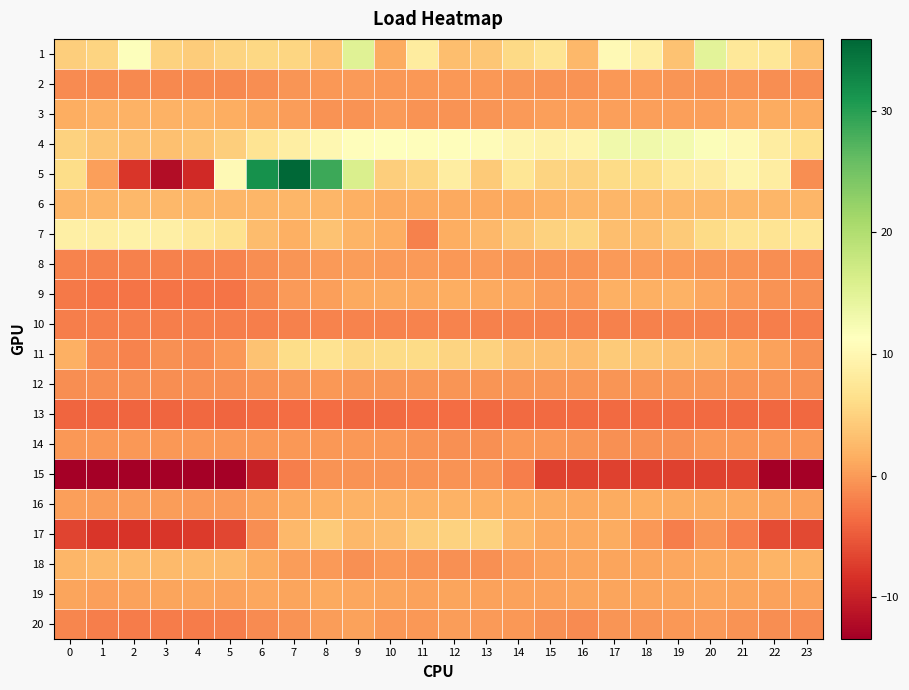

Reading right to left, what are all the values shown in this chart?

1: 23=3.2	22=7.5	21=7.6	20=14.8	19=3.5	18=8.7	17=10.3	16=2.4	15=7.2	14=5.7	13=3.9	12=3.1	11=8.3	10=1.4	9=15.2	8=3.7	7=5.4	6=5.6	5=5.2	4=4.4	3=5.0	2=11.5	1=5.2	0=4.5
2: 23=-1.0	22=-0.9	21=-0.7	20=-0.5	19=-0.3	18=-0.3	17=-0.2	16=-0.5	15=-0.6	14=-0.4	13=-0.2	12=-0.2	11=-0.1	10=-0.2	9=-0.0	8=-0.1	7=-0.4	6=-1.0	5=-1.3	4=-1.4	3=-1.4	2=-1.4	1=-1.3	0=-1.2
3: 23=1.4	22=1.4	21=0.9	20=0.4	19=0.4	18=0.4	17=0.4	16=0.4	15=0.3	14=-0.1	13=-0.4	12=-0.6	11=-0.6	10=-0.0	9=-0.5	8=-0.5	7=0.1	6=0.7	5=1.6	4=1.9	3=1.9	2=1.9	1=1.9	0=1.5
4: 23=6.5	22=8.5	21=10.4	20=11.7	19=12.6	18=13.0	17=13.0	16=9.6	15=9.3	14=9.8	13=10.8	12=10.9	11=10.9	10=11.1	9=11.0	8=10.0	7=8.6	6=7.1	5=4.6	4=3.7	3=3.2	2=3.3	1=3.9	0=5.0
5: 23=-1.0	22=8.5	21=9.6	20=8.1	19=7.6	18=6.1	17=6.0	16=5.1	15=5.2	14=7.2	13=4.2	12=8.5	11=5.4	10=4.5	9=15.9	8=28.6	7=35.9	6=31.5	5=10.4	4=-9.0	3=-12.0	2=-7.8	1=0.4	0=6.2
6: 23=2.3	22=2.3	21=2.3	20=2.3	19=2.2	18=2.2	17=2.2	16=2.3	15=1.8	14=1.2	13=1.2	12=1.2	11=1.2	10=1.2	9=1.7	8=2.2	7=2.3	6=2.3	5=2.4	4=2.4	3=2.4	2=2.4	1=2.4	0=2.4
7: 23=7.5	22=7.2	21=7.1	20=5.9	19=4.2	18=3.1	17=3.1	16=5.3	15=5.0	14=3.8	13=2.5	12=1.5	11=-2.0	10=1.5	9=2.1	8=3.5	7=1.8	6=2.9	5=6.8	4=7.8	3=8.8	2=9.0	1=8.7	0=8.9
8: 23=-1.2	22=-1.0	21=-0.7	20=-0.3	19=-0.1	18=-0.1	17=-0.1	16=-0.7	15=-0.7	14=-0.4	13=-0.1	12=-0.1	11=-0.1	10=0.0	9=0.2	8=0.0	7=-0.3	6=-1.0	5=-1.8	4=-1.9	3=-1.9	2=-1.9	1=-1.9	0=-1.8
9: 23=-0.8	22=-0.5	21=0.1	20=1.0	19=1.8	18=1.7	17=1.6	16=0.1	15=0.2	14=1.0	13=1.1	12=1.5	11=1.2	10=1.3	9=1.0	8=0.4	7=-0.1	6=-1.3	5=-2.9	4=-2.9	3=-2.9	2=-2.8	1=-3.0	0=-2.6
10: 23=-2.2	22=-2.2	21=-2.0	20=-2.0	19=-2.0	18=-2.0	17=-2.0	16=-2.0	15=-1.9	14=-1.9	13=-1.9	12=-1.7	11=-1.7	10=-1.7	9=-1.7	8=-1.8	7=-1.9	6=-2.1	5=-2.1	4=-2.1	3=-2.1	2=-2.1	1=-2.1	0=-2.1
11: 23=-0.8	22=0.5	21=1.6	20=2.9	19=3.2	18=3.8	17=4.1	16=2.9	15=3.3	14=3.5	13=5.0	12=5.1	11=5.9	10=5.9	9=5.8	8=6.9	7=6.1	6=3.4	5=-0.2	4=-1.3	3=-0.8	2=-1.7	1=-1.1	0=1.8
12: 23=-0.8	22=-0.7	21=-0.5	20=-0.4	19=-0.5	18=-0.4	17=-0.3	16=-0.4	15=-0.5	14=-0.5	13=-0.4	12=-0.4	11=-0.3	10=-0.5	9=-0.3	8=-0.2	7=-0.3	6=-0.6	5=-0.9	4=-1.0	3=-1.0	2=-1.1	1=-1.0	0=-1.0
13: 23=-3.9	22=-3.9	21=-3.9	20=-3.6	19=-3.6	18=-3.7	17=-3.7	16=-3.7	15=-3.6	14=-3.6	13=-3.7	12=-3.5	11=-3.5	10=-3.6	9=-3.9	8=-3.5	7=-3.5	6=-3.6	5=-4.0	4=-3.9	3=-4.1	2=-4.1	1=-4.1	0=-4.1
14: 23=-0.2	22=-0.2	21=-0.2	20=-0.2	19=-0.8	18=-0.8	17=-0.8	16=-0.3	15=-0.1	14=-0.1	13=-0.8	12=-0.8	11=-0.6	10=-0.1	9=-0.1	8=-0.1	7=-0.1	6=-0.1	5=-0.1	4=-0.1	3=-0.1	2=-0.1	1=-0.1	0=-0.1
15: 23=-13.2	22=-13.2	21=-7.0	20=-7.0	19=-7.0	18=-7.0	17=-7.0	16=-7.0	15=-7.0	14=-2.2	13=-0.6	12=-0.6	11=-0.6	10=-0.6	9=-0.6	8=-0.6	7=-2.2	6=-10.1	5=-13.4	4=-13.4	3=-13.4	2=-13.4	1=-13.4	0=-13.4
16: 23=0.5	22=0.8	21=1.1	20=1.3	19=1.4	18=1.4	17=1.4	16=1.2	15=1.3	14=1.6	13=1.7	12=1.8	11=1.9	10=1.9	9=1.9	8=1.6	7=1.1	6=0.6	5=0.0	4=-0.1	3=0.1	2=0.1	1=0.2	0=0.3
17: 23=-6.3	22=-6.0	21=-2.3	20=-0.6	19=-2.1	18=-0.3	17=1.4	16=1.2	15=1.2	14=2.2	13=4.9	12=4.9	11=4.3	10=2.8	9=2.4	8=4.1	7=2.4	6=-1.0	5=-6.6	4=-7.5	3=-7.9	2=-8.0	1=-7.8	0=-6.8
18: 23=2.1	22=2.1	21=1.4	20=1.4	19=0.9	18=0.7	17=0.7	16=0.7	15=0.5	14=-0.0	13=-0.7	12=-0.7	11=-0.5	10=-0.2	9=-0.7	8=-0.0	7=0.1	6=1.4	5=2.8	4=2.8	3=2.8	2=2.8	1=2.8	0=2.2
19: 23=0.6	22=0.5	21=0.7	20=0.9	19=0.8	18=0.7	17=0.7	16=0.8	15=0.6	14=0.6	13=0.6	12=0.8	11=0.7	10=0.7	9=0.9	8=1.1	7=0.8	6=0.9	5=0.6	4=0.7	3=0.7	2=0.6	1=0.5	0=0.7
20: 23=-1.2	22=-1.0	21=-0.6	20=-0.1	19=-0.2	18=-0.4	17=-0.4	16=-1.1	15=-0.8	14=-0.1	13=0.0	12=0.1	11=-0.2	10=-0.3	9=0.6	8=0.2	7=-0.5	6=-1.1	5=-2.1	4=-2.3	3=-2.3	2=-2.3	1=-2.2	0=-1.6